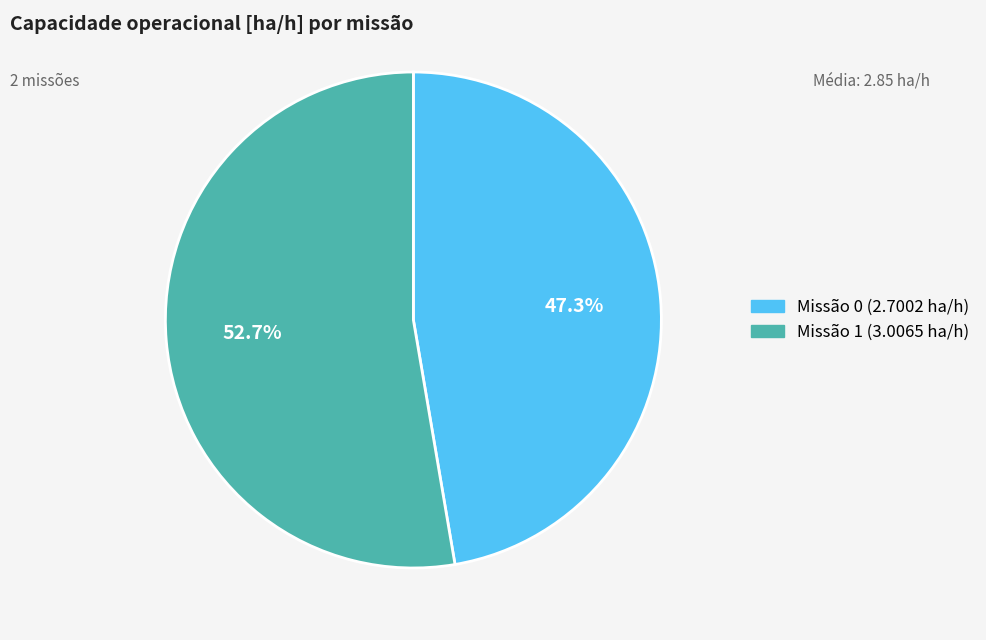

Does any single category account for the majority?

Yes